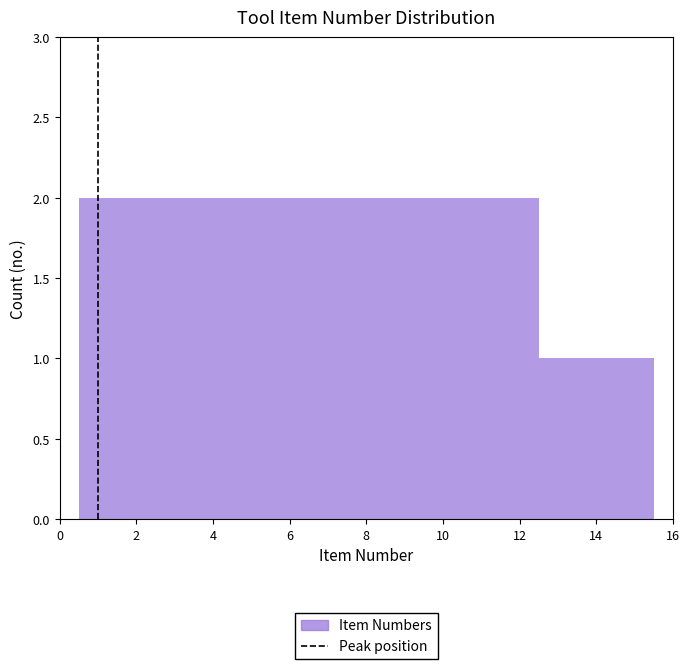

What is the height of the bar covering 7.5 to 8.5 on the x-axis? Neither the bar edges nor the heights are printed on the chart, so give them approximately, as read against the axes.

2